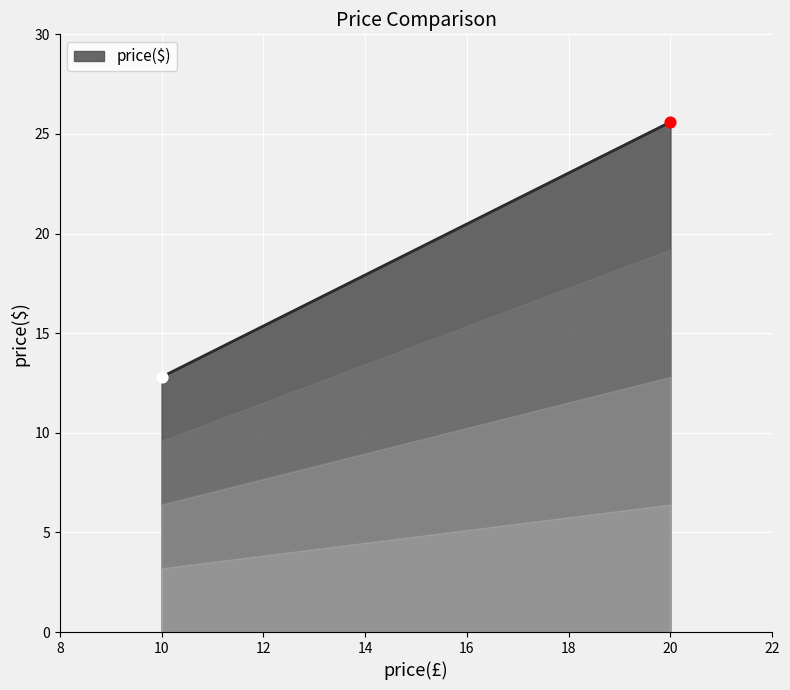

Between 20 and 10, which is larger?

20